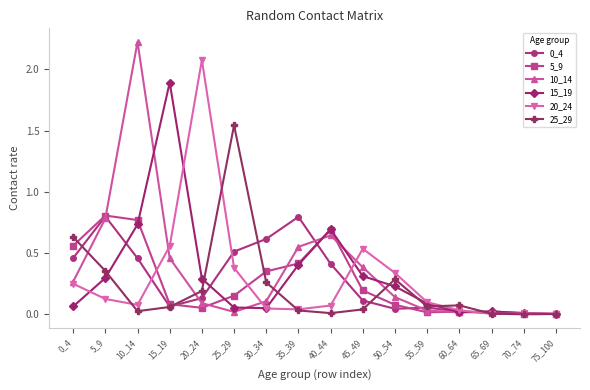

Which category has the highest value across all series?

10_14